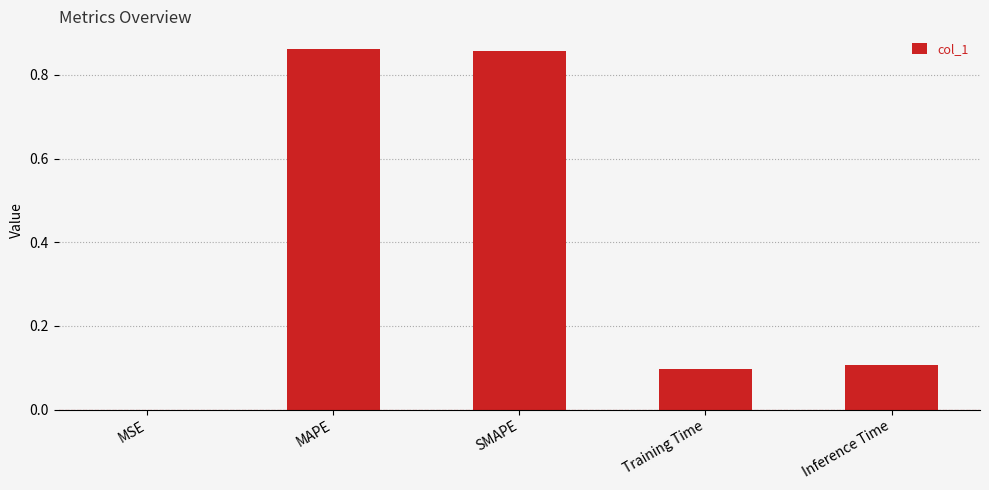

What is the sum of all values?

1.9